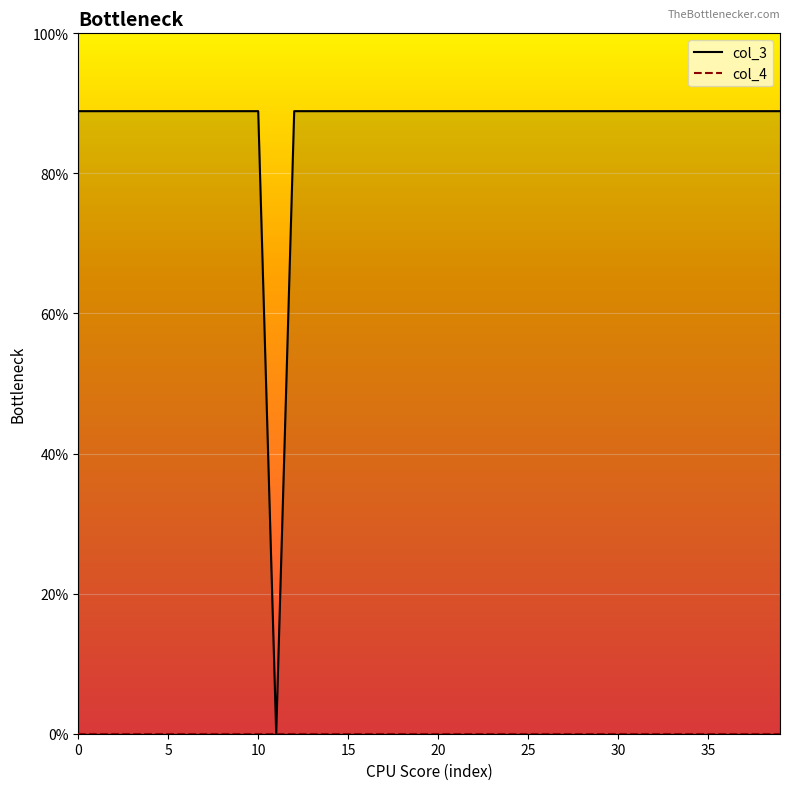

Which series has the widest spread of values?

col_3